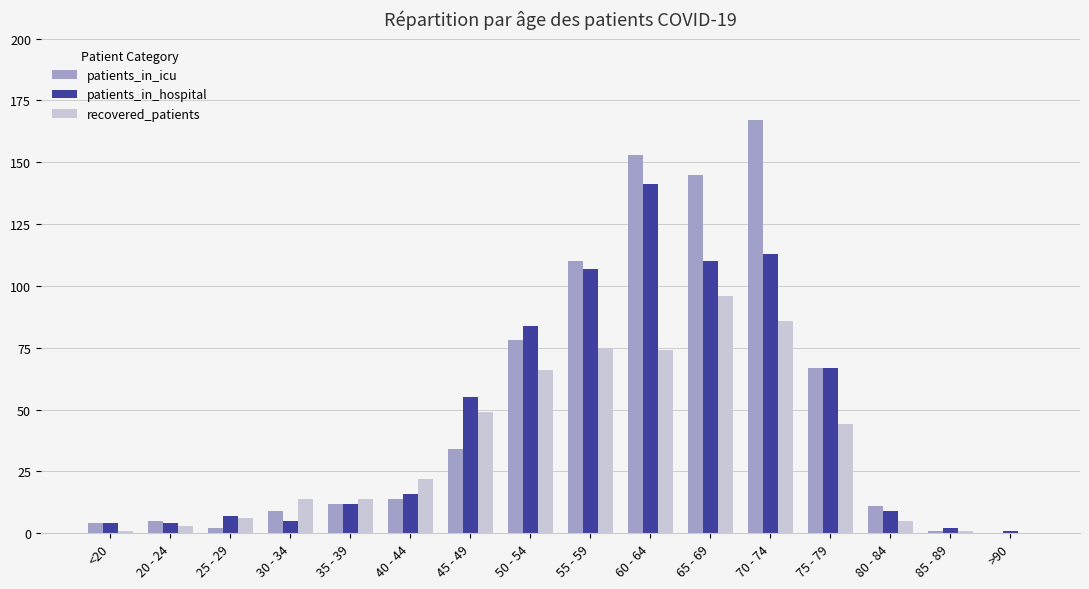

Reading left to right, list all the values displayed in this chart.

patients_in_icu: <20=4	20 - 24=5	25 - 29=2	30 - 34=9	35 - 39=12	40 - 44=14	45 - 49=34	50 - 54=78	55 - 59=110	60 - 64=153	65 - 69=145	70 - 74=167	75 - 79=67	80 - 84=11	85 - 89=1	>90=0
patients_in_hospital: <20=4	20 - 24=4	25 - 29=7	30 - 34=5	35 - 39=12	40 - 44=16	45 - 49=55	50 - 54=84	55 - 59=107	60 - 64=141	65 - 69=110	70 - 74=113	75 - 79=67	80 - 84=9	85 - 89=2	>90=1
recovered_patients: <20=1	20 - 24=3	25 - 29=6	30 - 34=14	35 - 39=14	40 - 44=22	45 - 49=49	50 - 54=66	55 - 59=75	60 - 64=74	65 - 69=96	70 - 74=86	75 - 79=44	80 - 84=5	85 - 89=1	>90=0